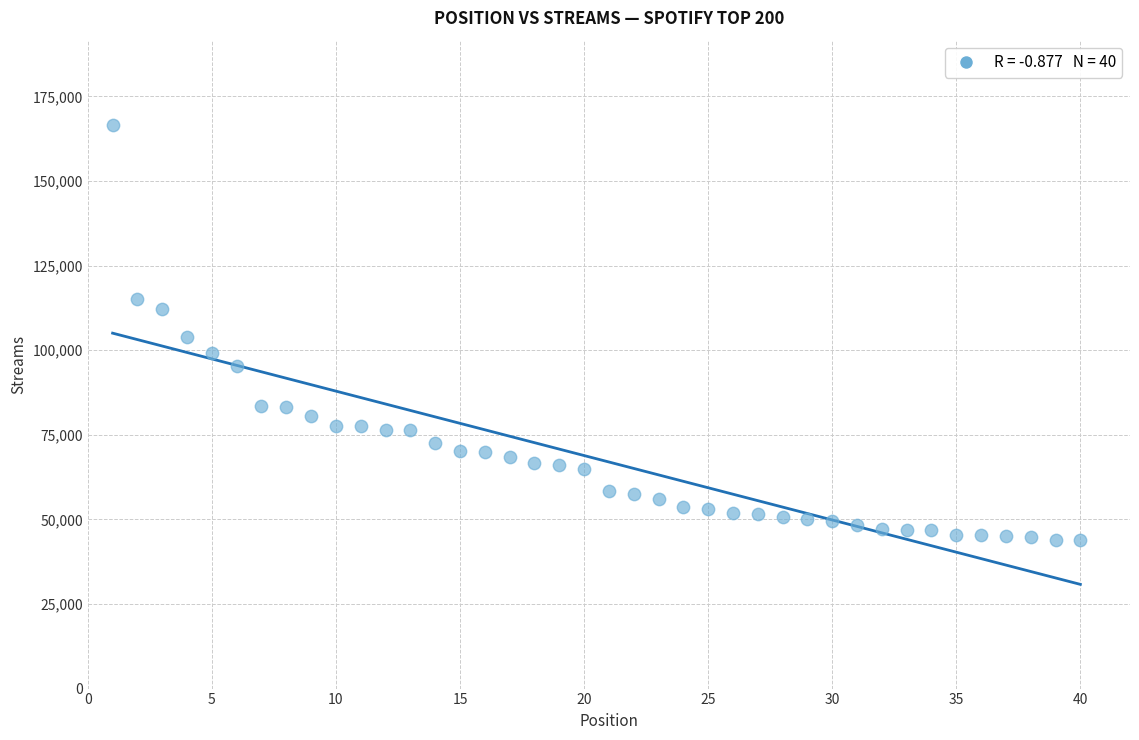

What is the range of Y values (max minus min)?

122653